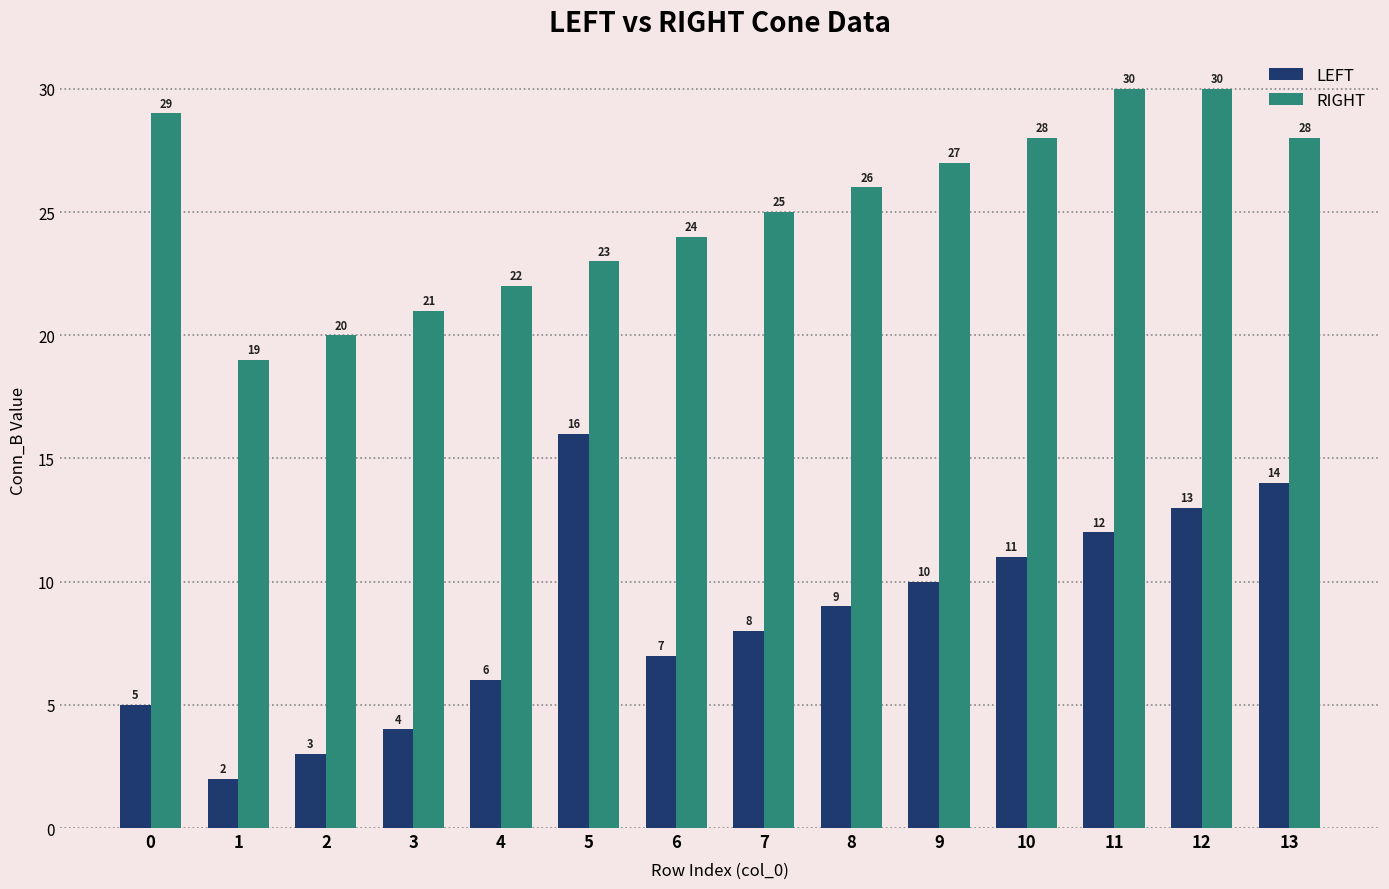

The LEFT series shows 9 at 0. True or false?

False